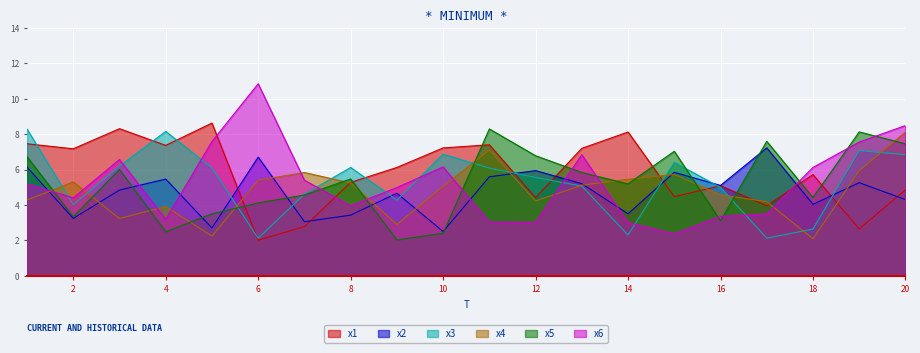

What is the sum of all x6 values?

105.6